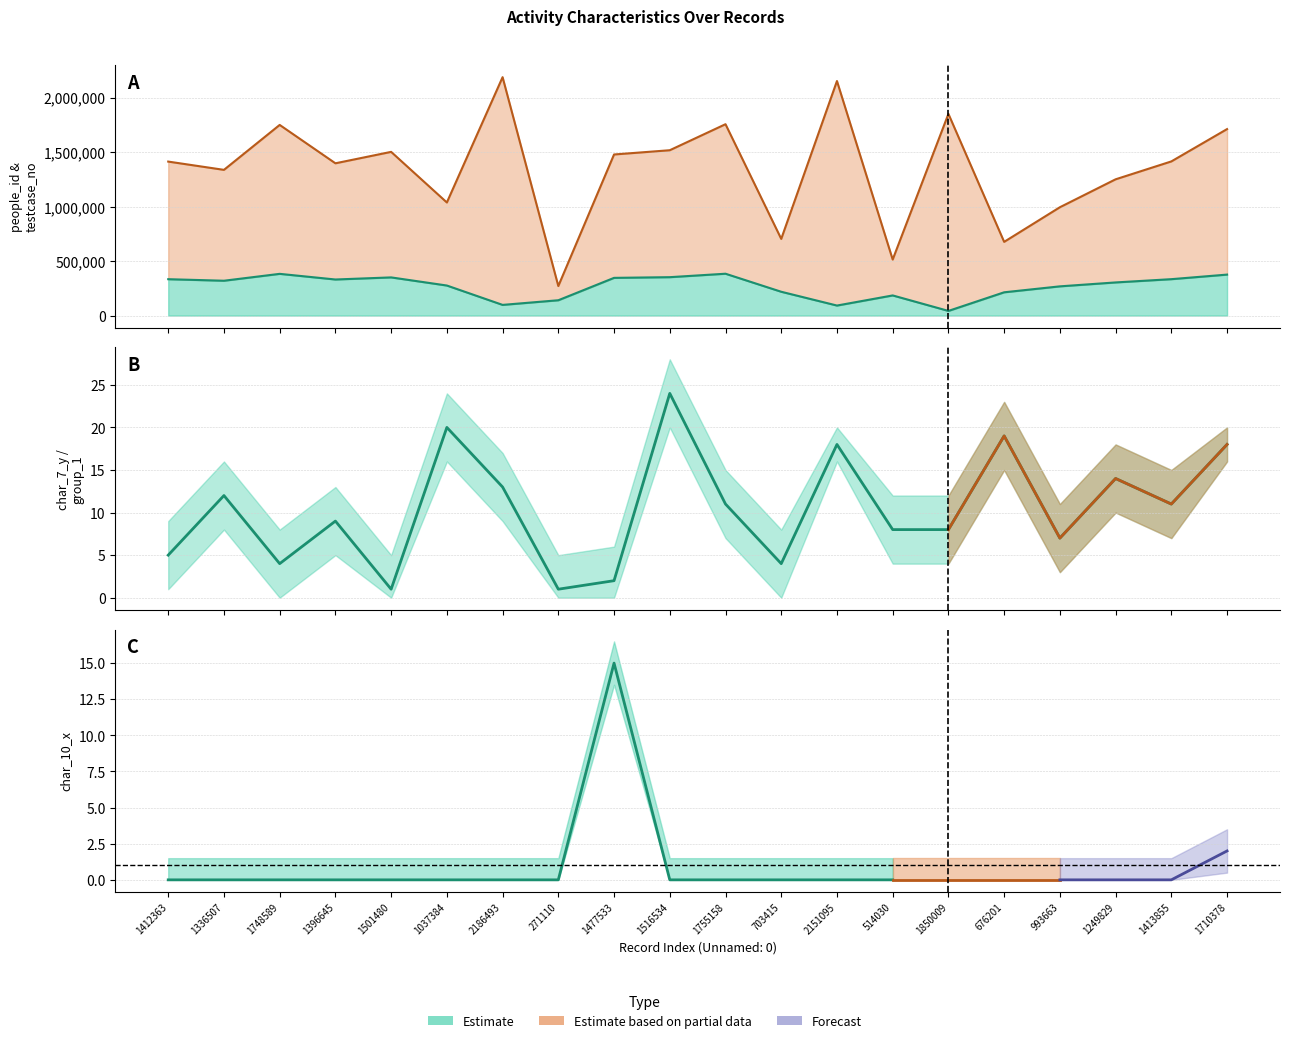

How many lines are shown in the chart?

3